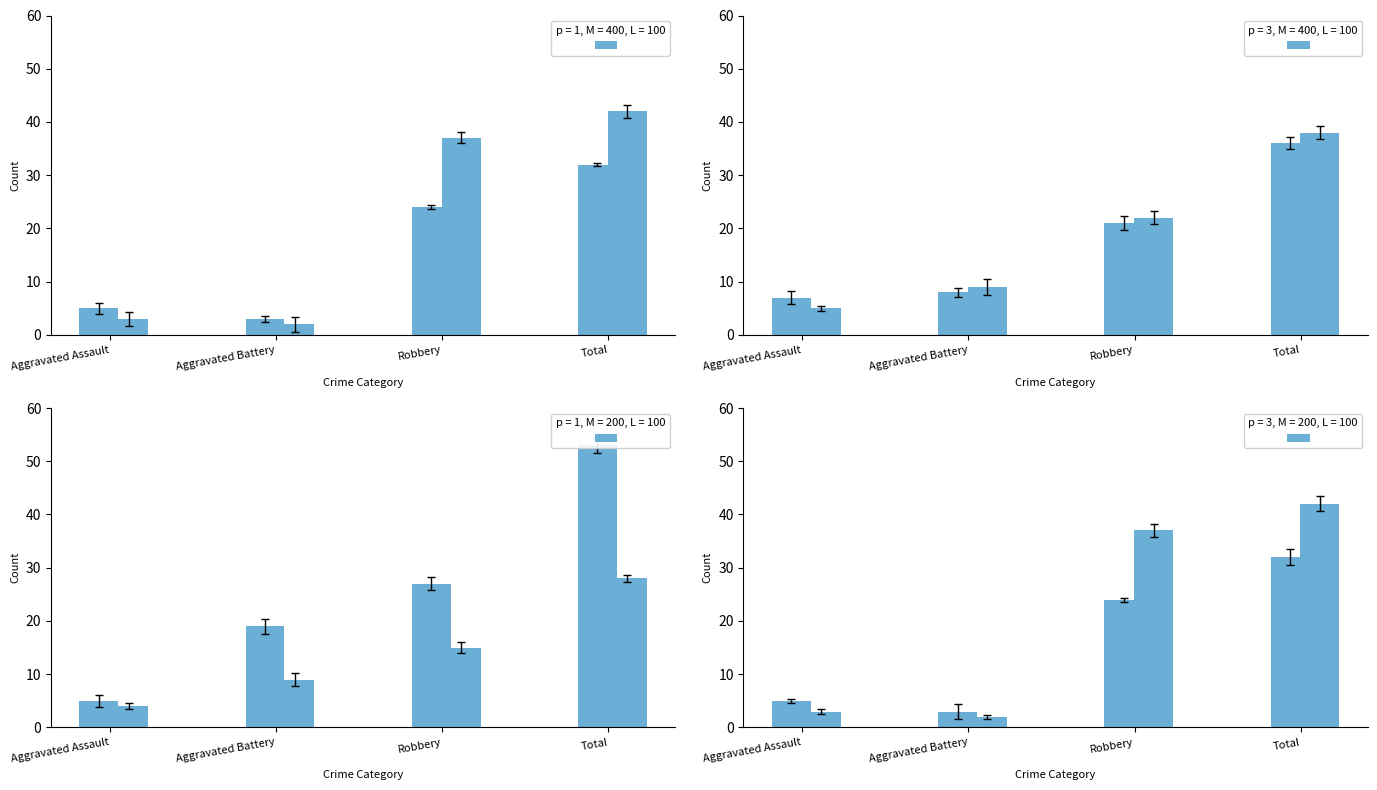

What is the difference between the 2015 values at Total and Aggravated Battery?

29